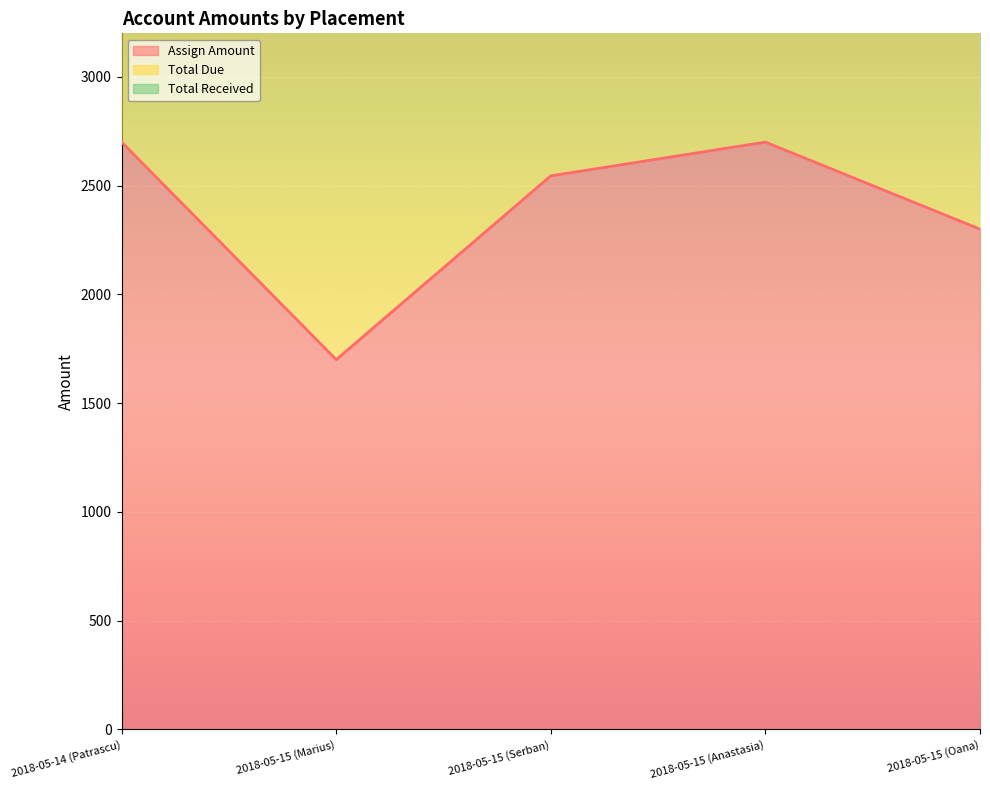

Reading left to right, transcribe all the data shown in this chart.

Assign Amount: 2018-05-14 (Patrascu)=2700	2018-05-15 (Marius)=1700	2018-05-15 (Serban)=2545	2018-05-15 (Anastasia)=2700	2018-05-15 (Oana)=2300
Total Due: 2018-05-14 (Patrascu)=2700	2018-05-15 (Marius)=1700	2018-05-15 (Serban)=2545	2018-05-15 (Anastasia)=2700	2018-05-15 (Oana)=1550
Total Received: 2018-05-14 (Patrascu)=0	2018-05-15 (Marius)=0	2018-05-15 (Serban)=0	2018-05-15 (Anastasia)=0	2018-05-15 (Oana)=750